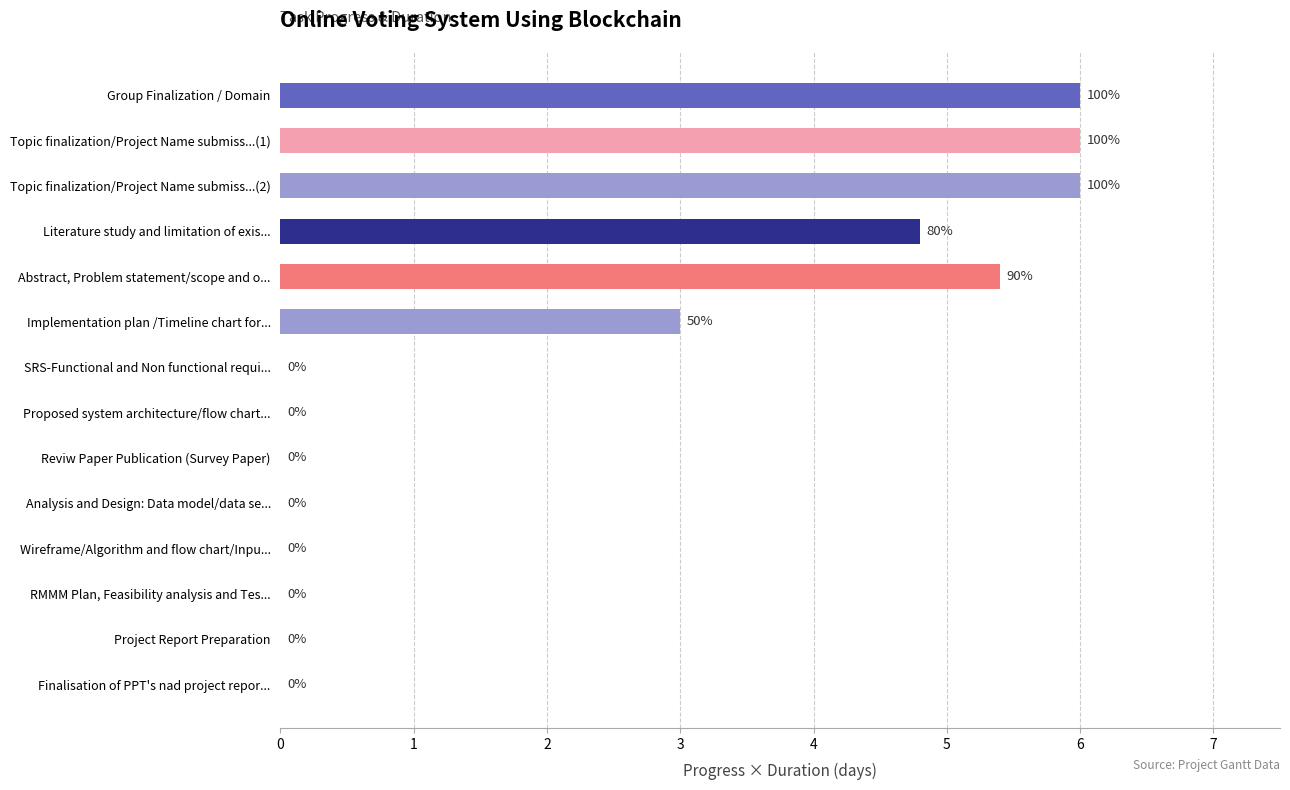

The chart shows a value of 6.0 at Topic finalization/Project Name submiss...(2). True or false?

True